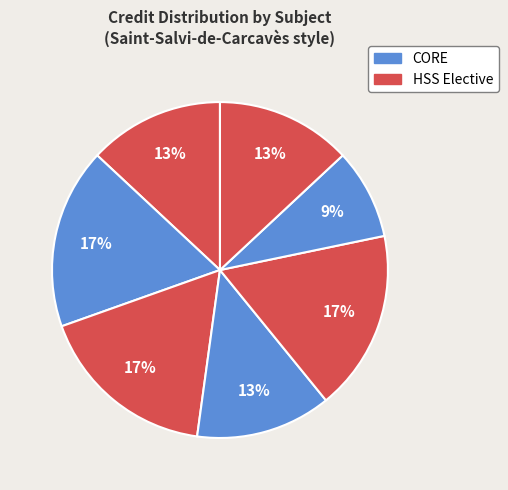

How many segments does this pie chart have?

7